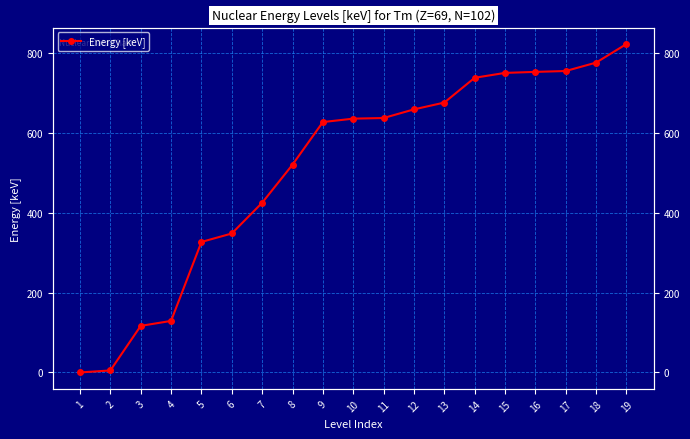

What is the value of the 18th point from the left?

775.9